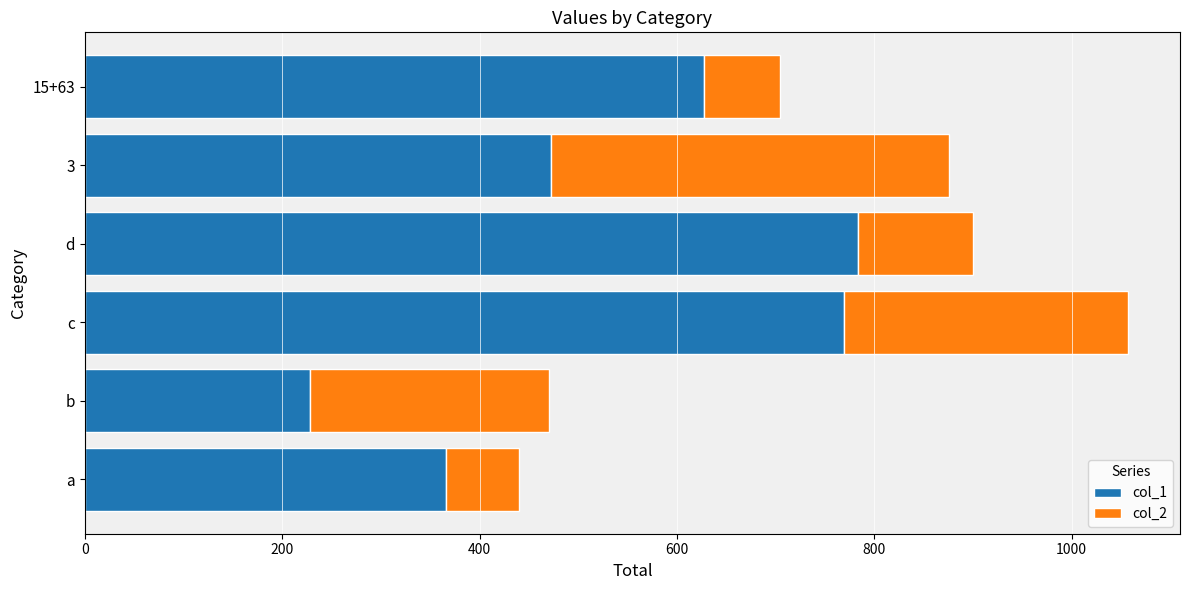

At which category is the sum across all series the highest?

c